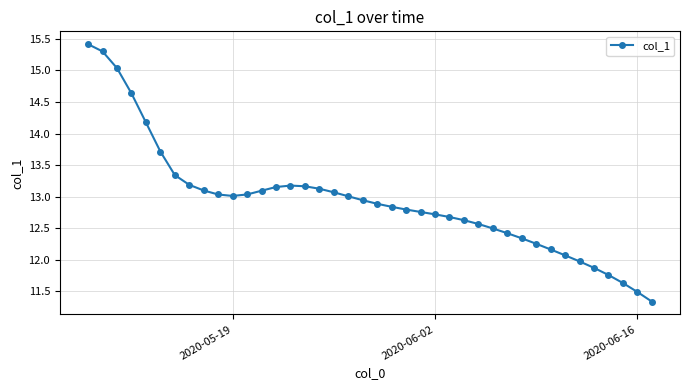

What is the difference between the second highest and second lowest values?

3.8